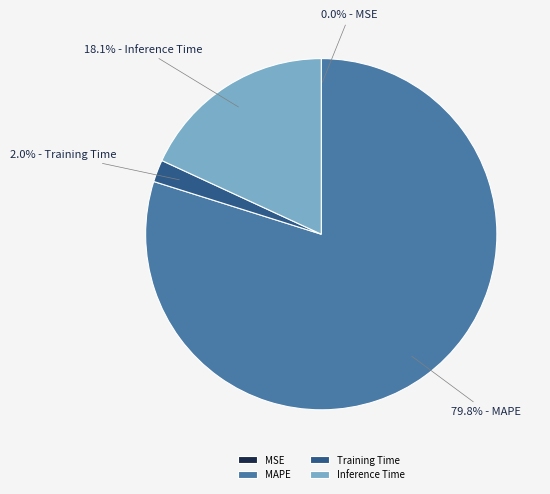

Which category has the biggest portion of the pie?

MAPE